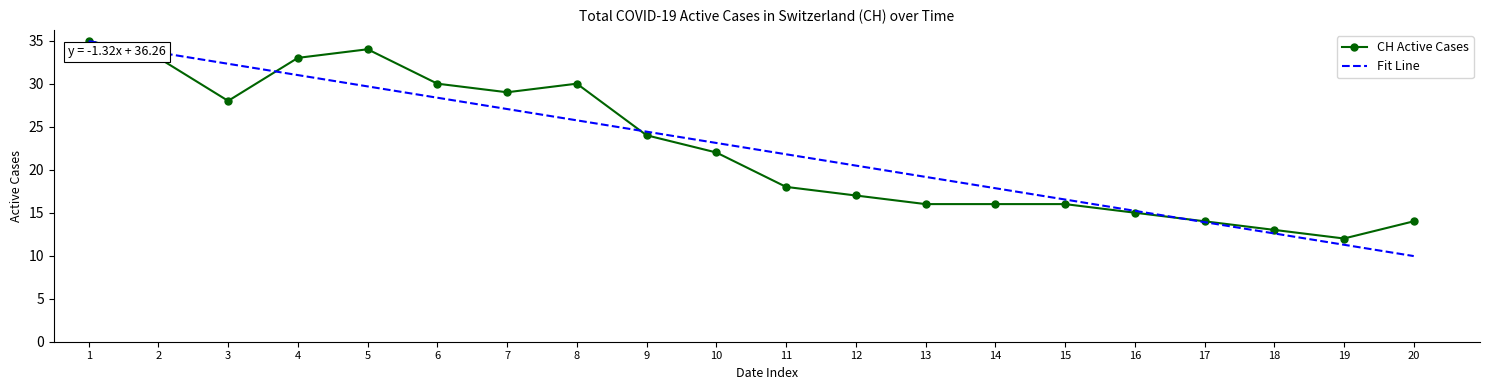

The value of Fit Line at 12 is 20.5. True or false?

True